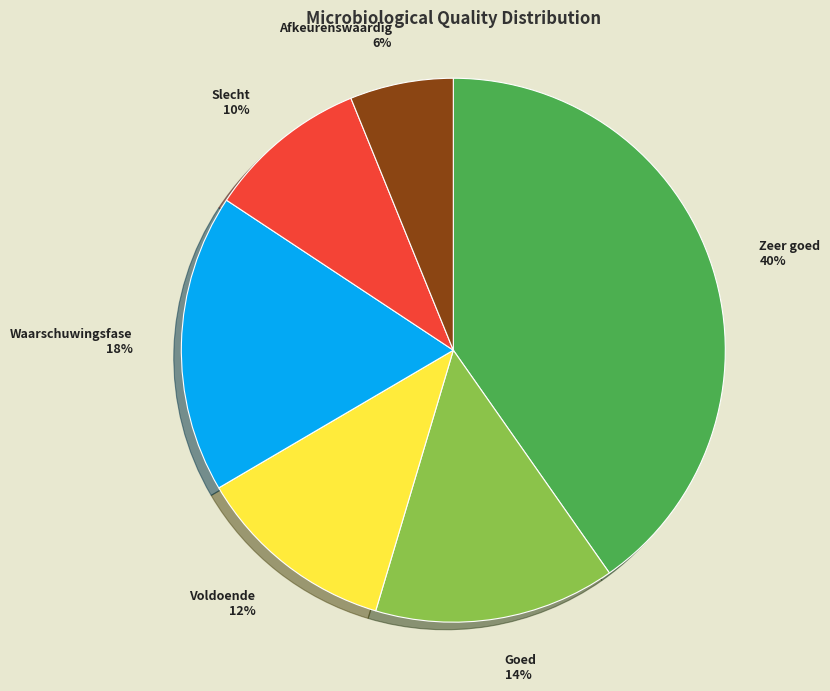

Is it true that Goed is 14% of the pie?

True